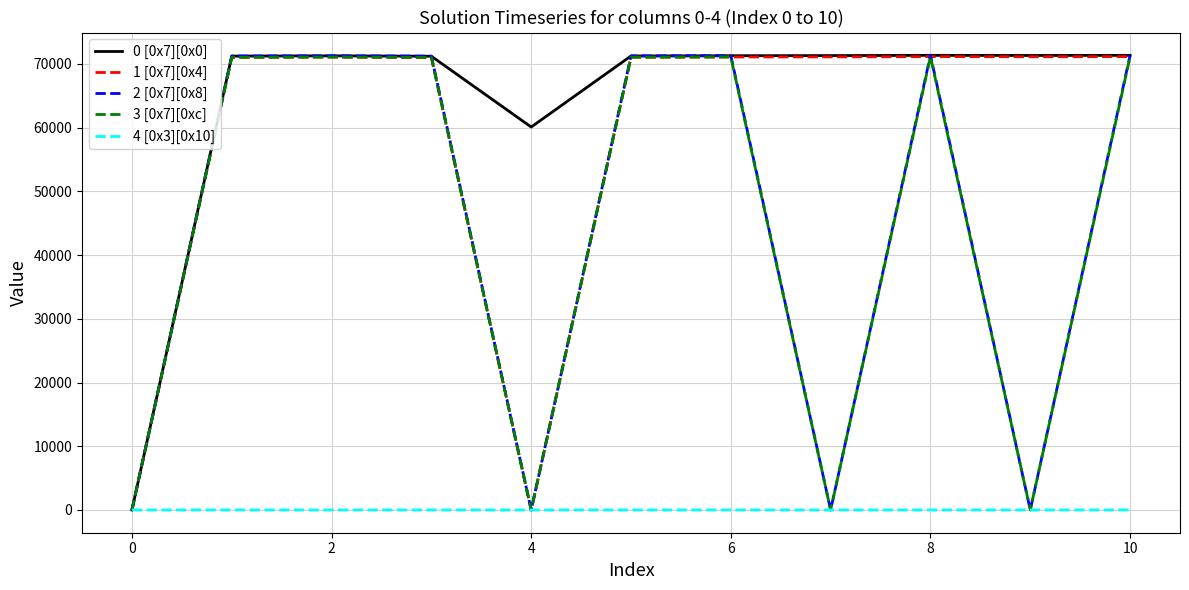

Which series has the largest total across all categories?

0 [0x7][0x0]